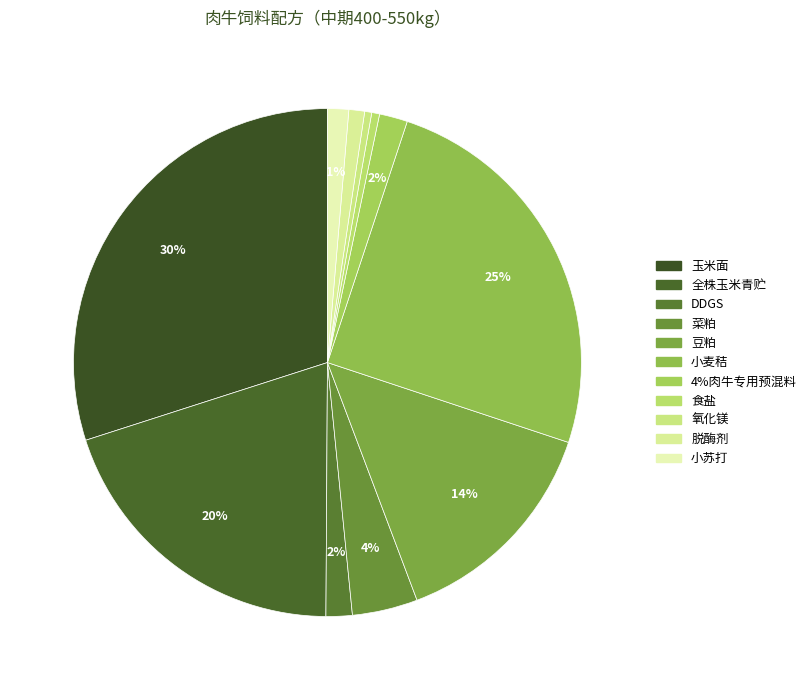

Which has a higher value, 4%肉牛专用预混料 or 玉米面?

玉米面